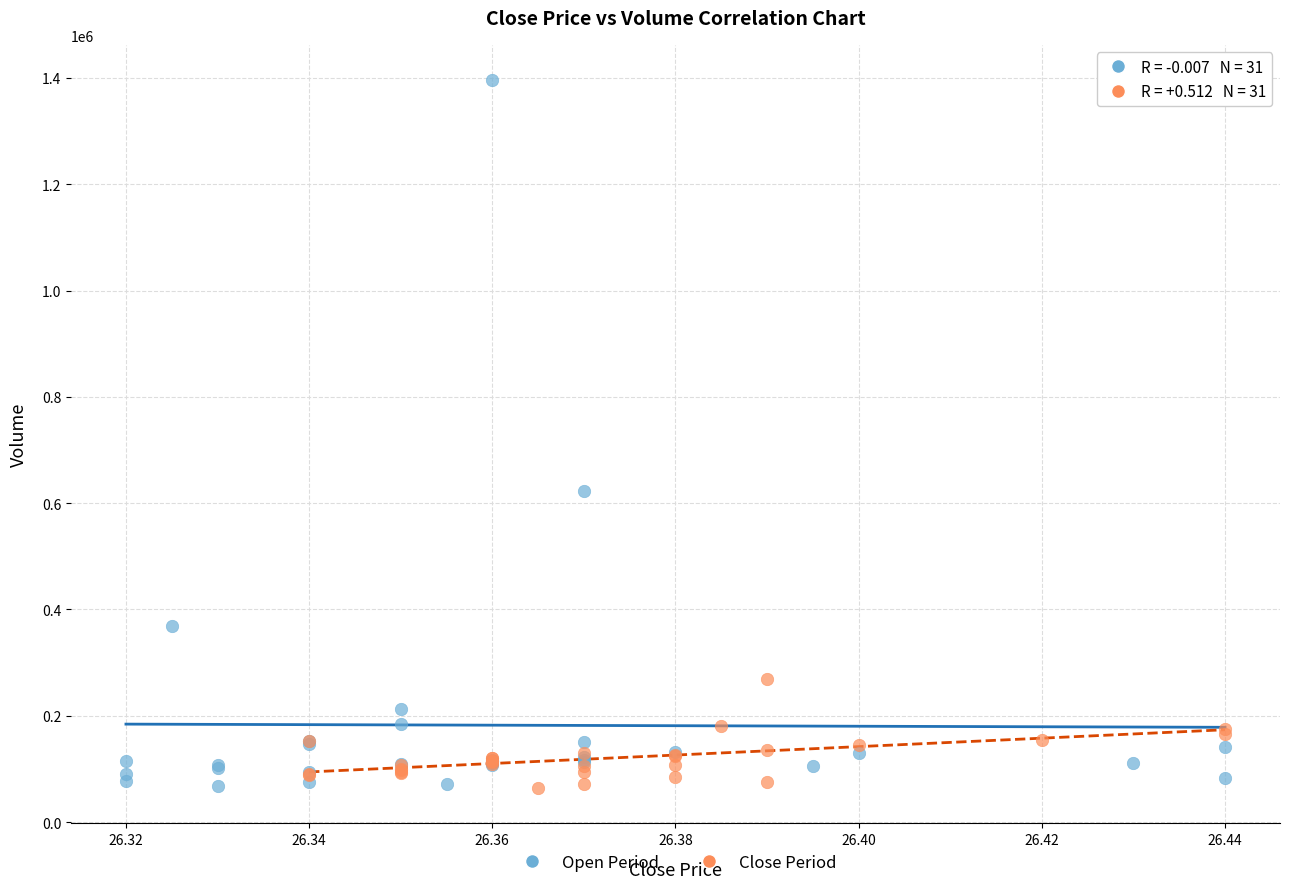

Which series contains the highest Y value?

Open Period